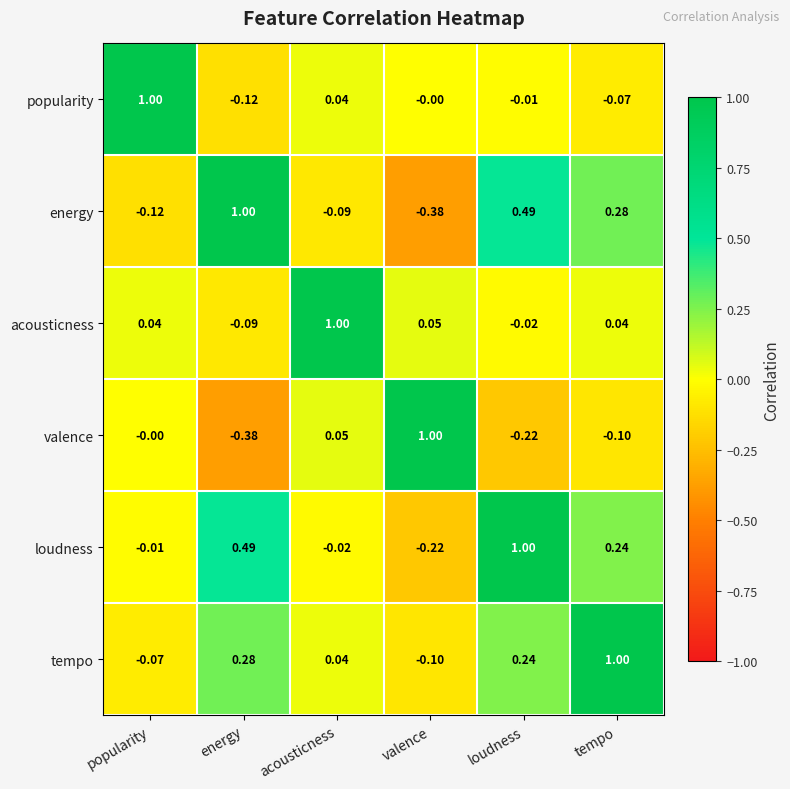

Is the value of popularity at popularity greater than the value of acousticness at valence?

Yes